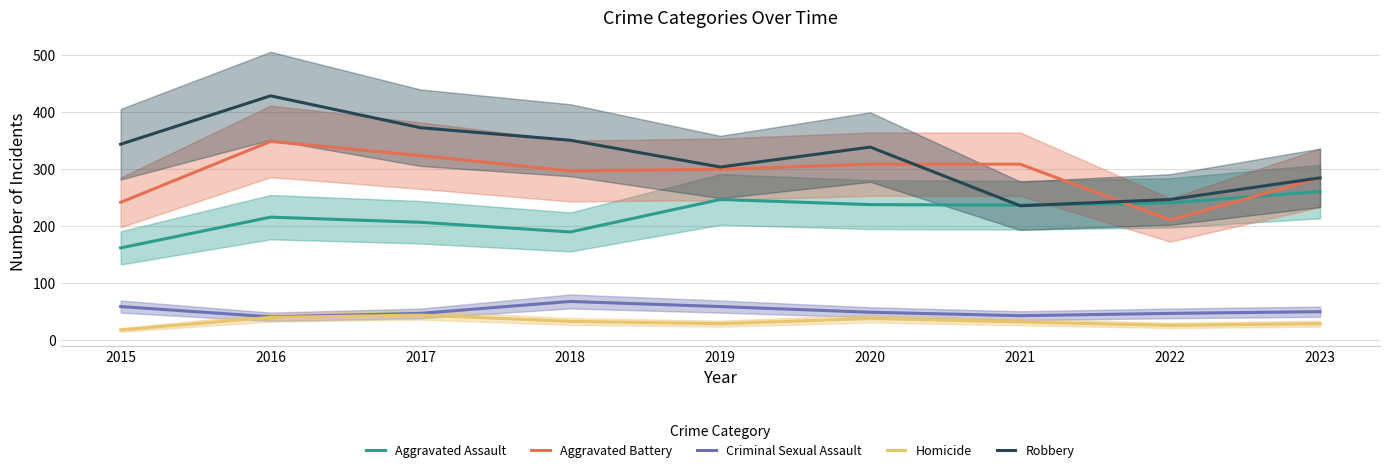

At which category does the chart reach its peak across all series?

2016